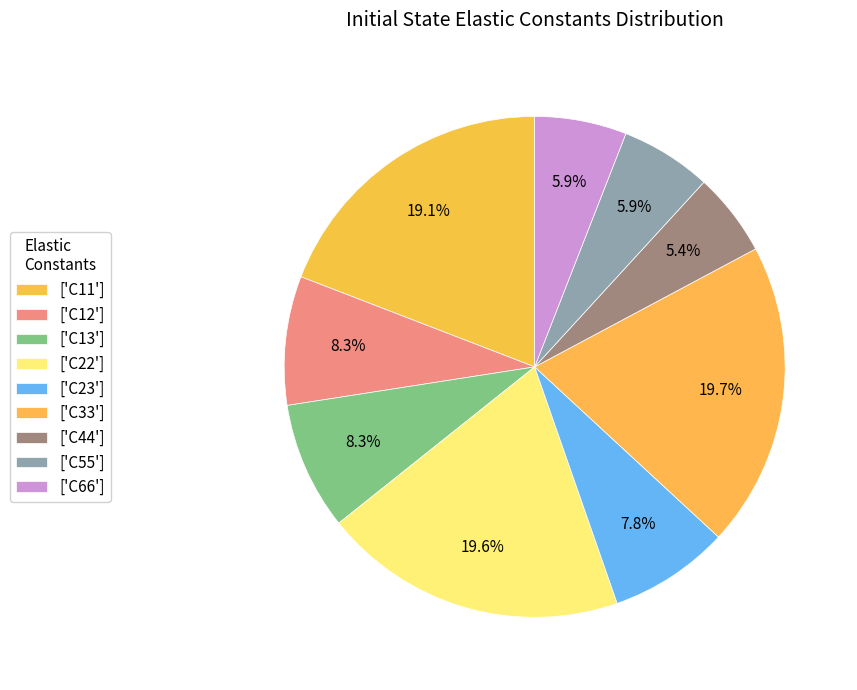

How many slices are in this pie chart?

9